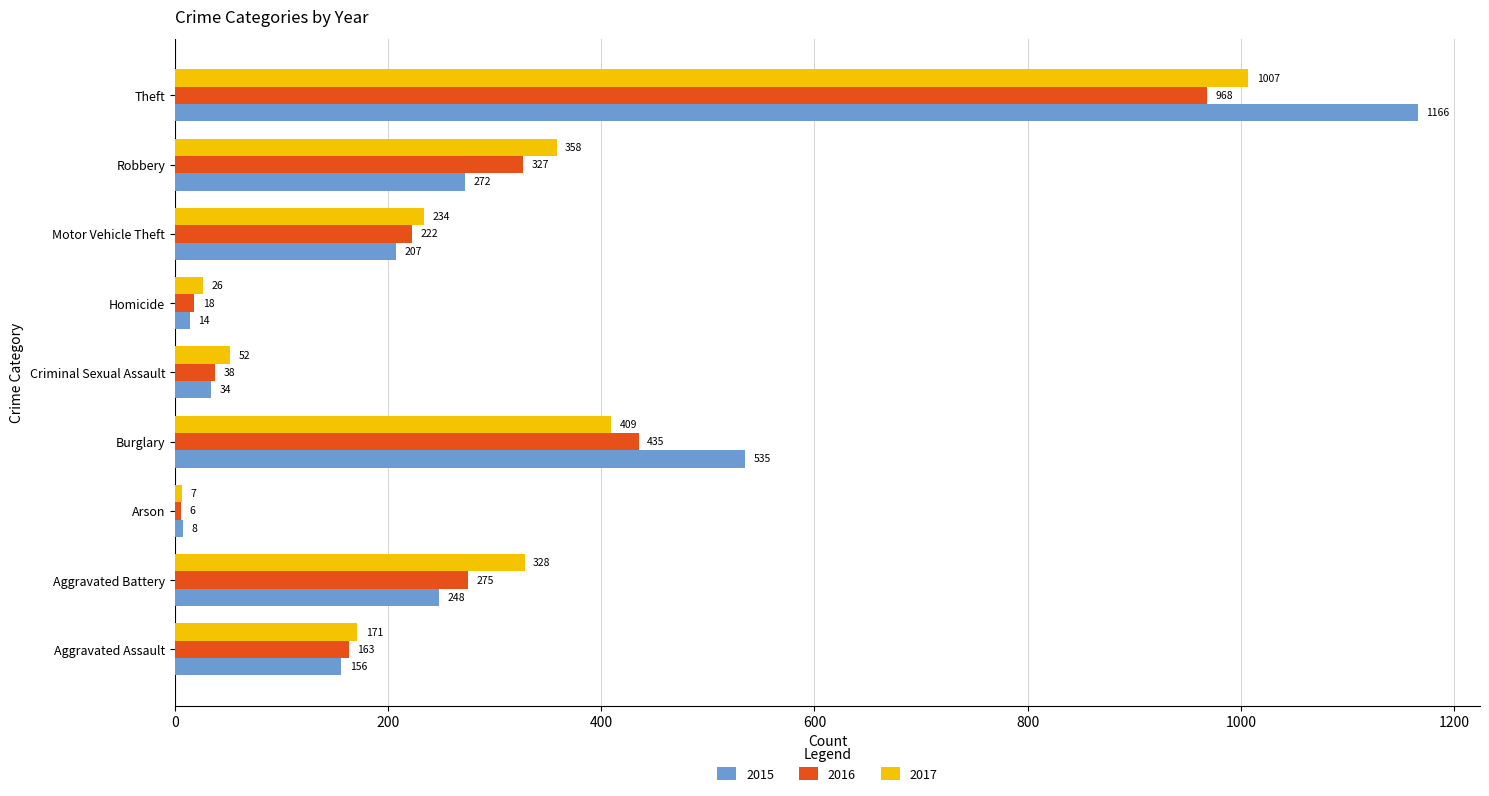

At which label does 2016 reach its minimum?

Arson